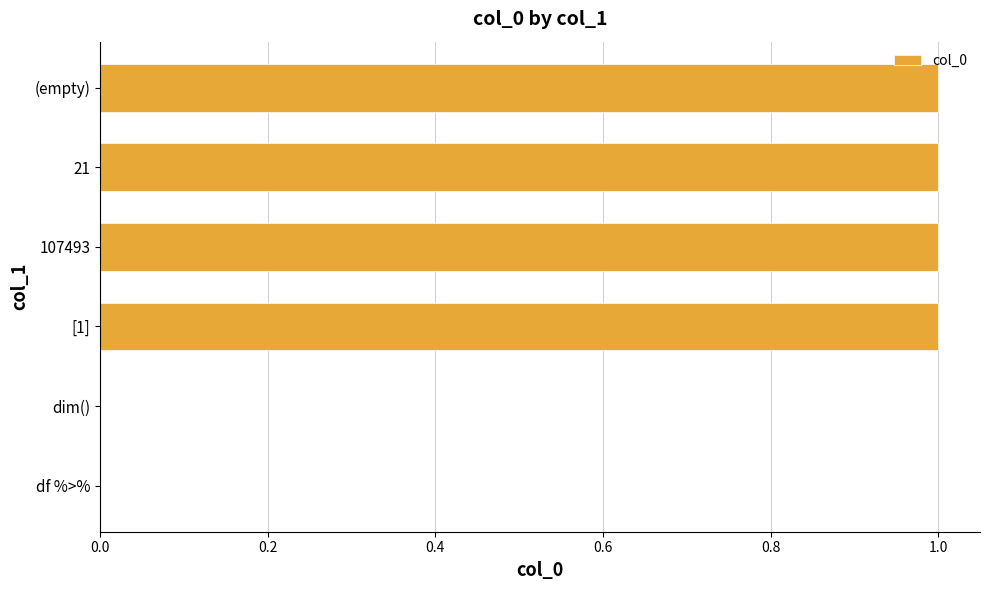

Reading bottom to top, extract all data points from this chart.

df %>%=0	dim()=0	[1]=1	107493=1	21=1	(empty)=1